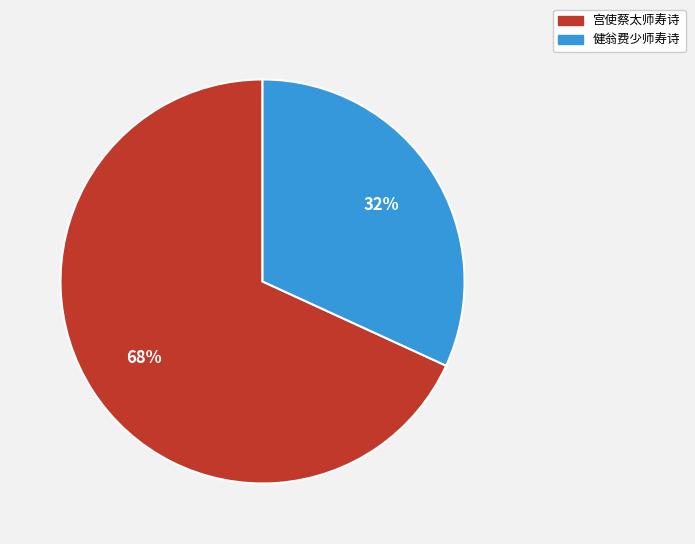

What is the majority slice?

宫使蔡太师寿诗